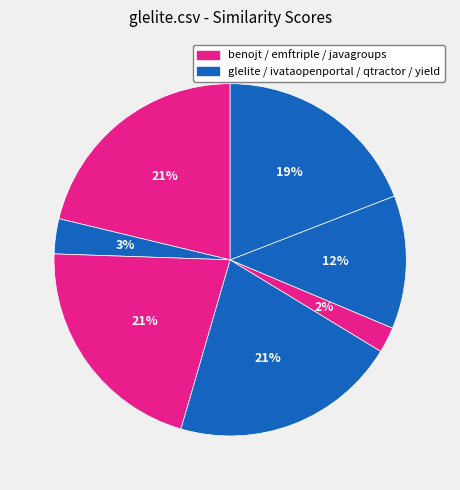

How many segments does this pie chart have?

7